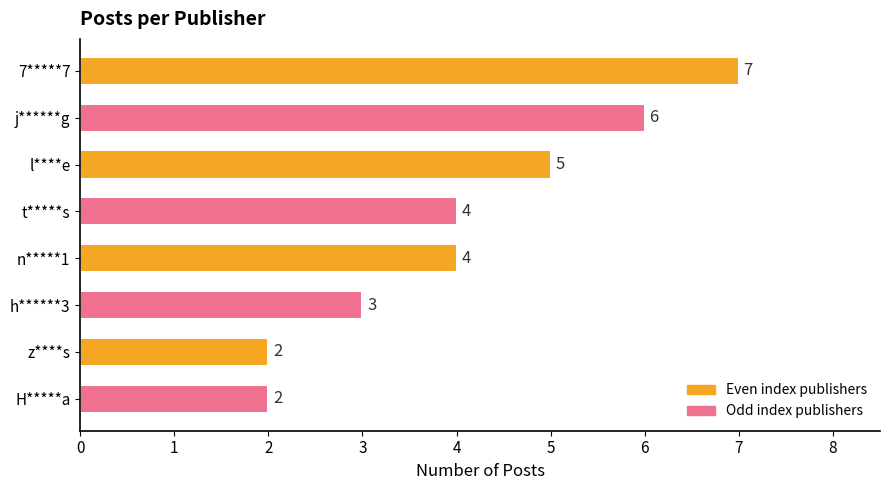

Reading bottom to top, what are all the values shown in this chart?

H*****a=2	z****s=2	h******3=3	n*****1=4	t*****s=4	l****e=5	j******g=6	7*****7=7